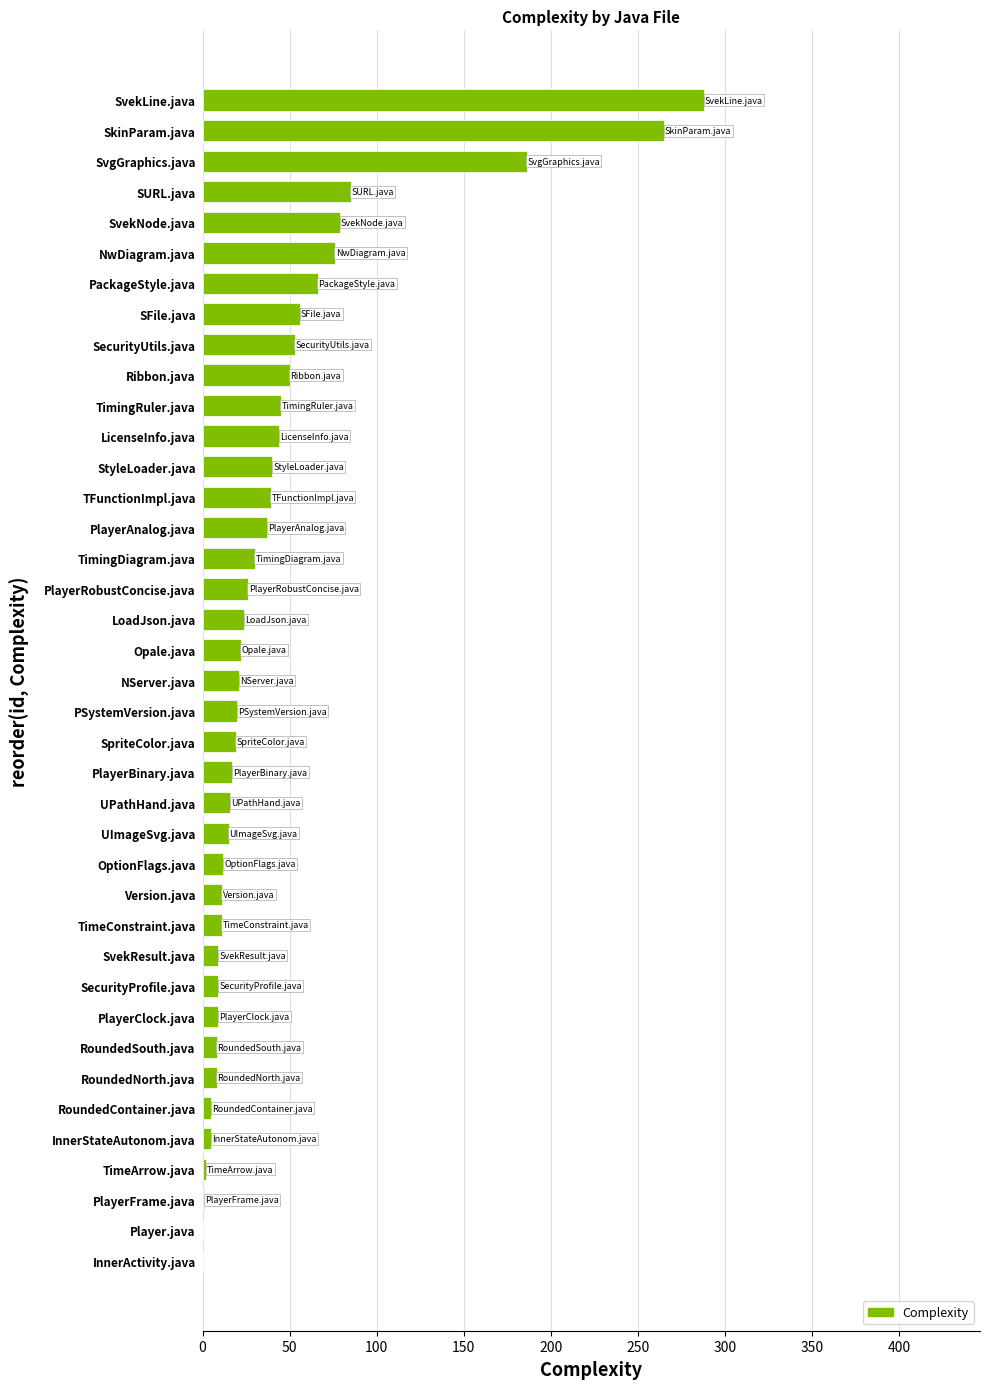

The value at PackageStyle.java is 46. True or false?

False